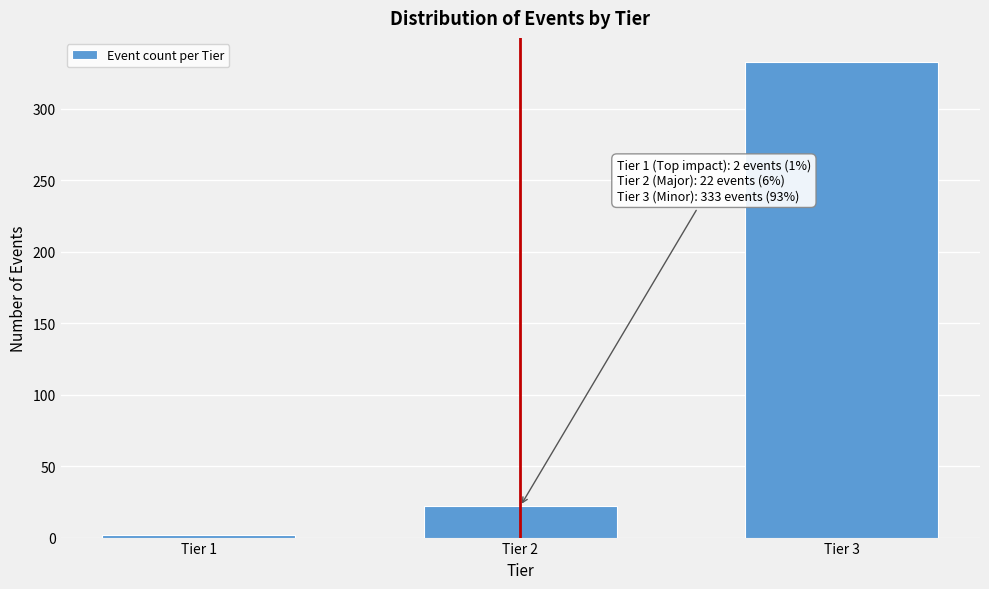

Reading right to left, extract all data points from this chart.

Tier 3=333	Tier 2=22	Tier 1=2